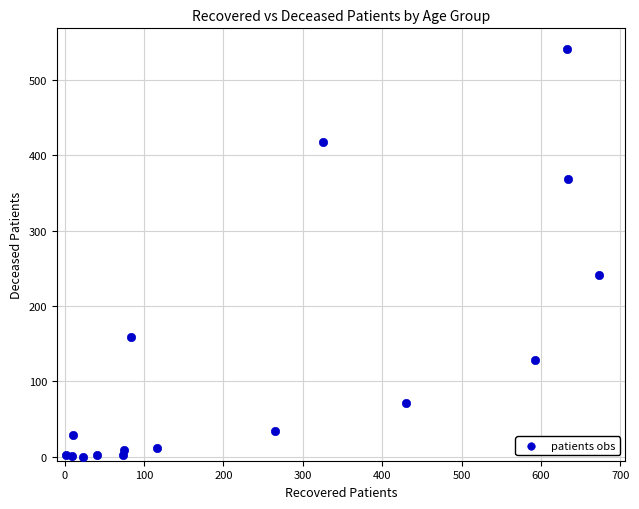

What Y value in the scatter plot is closest to 270?

241